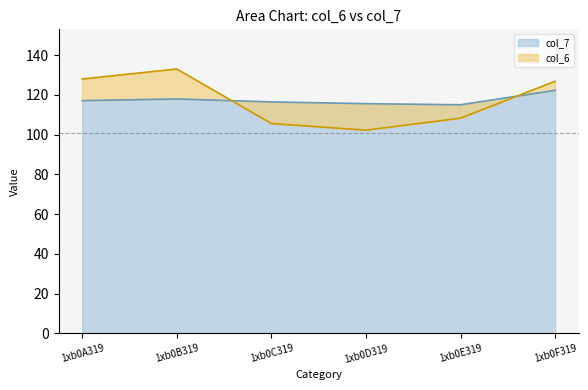

Where is col_7 nearest to the value 118?

1xb0B319